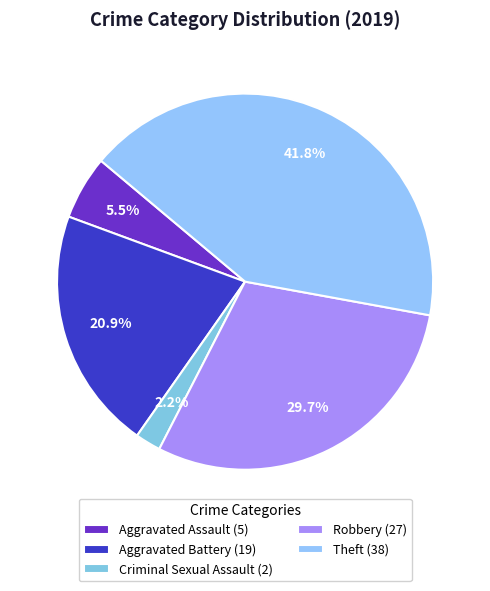

Combined, do Aggravated Assault and Robbery account for over 50%?

No